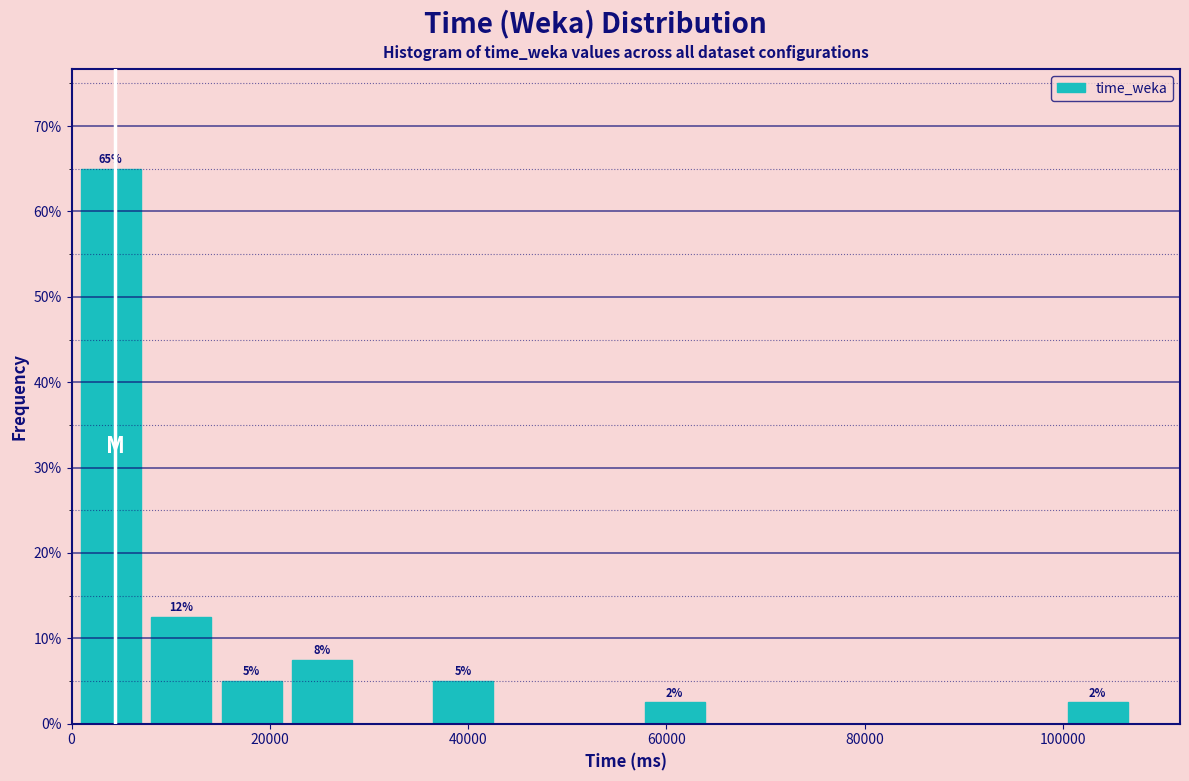

Around what value on the x-axis is the tallest bar? Give the approximate position of its centre, as read against the axis.

4000